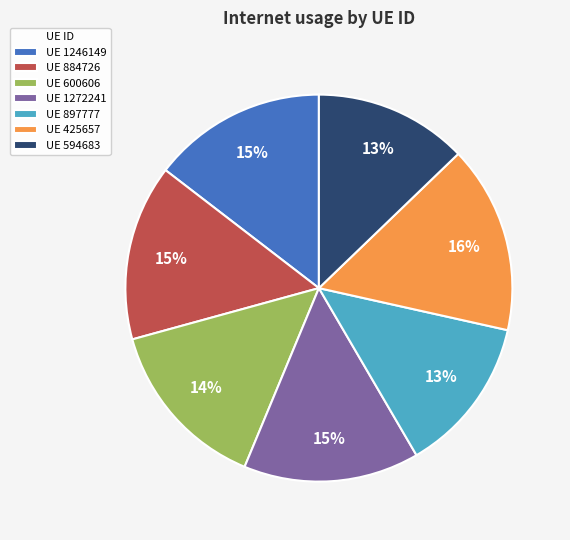

Is there a majority slice in this chart?

No